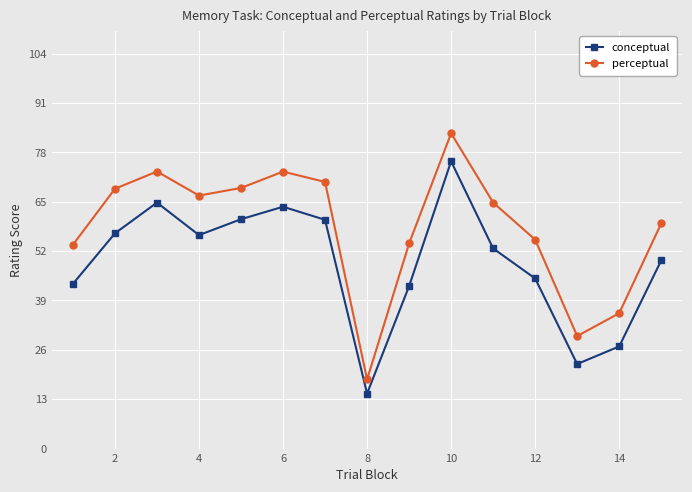

What is the value of the perceptual point at the 5th from the left?

68.6